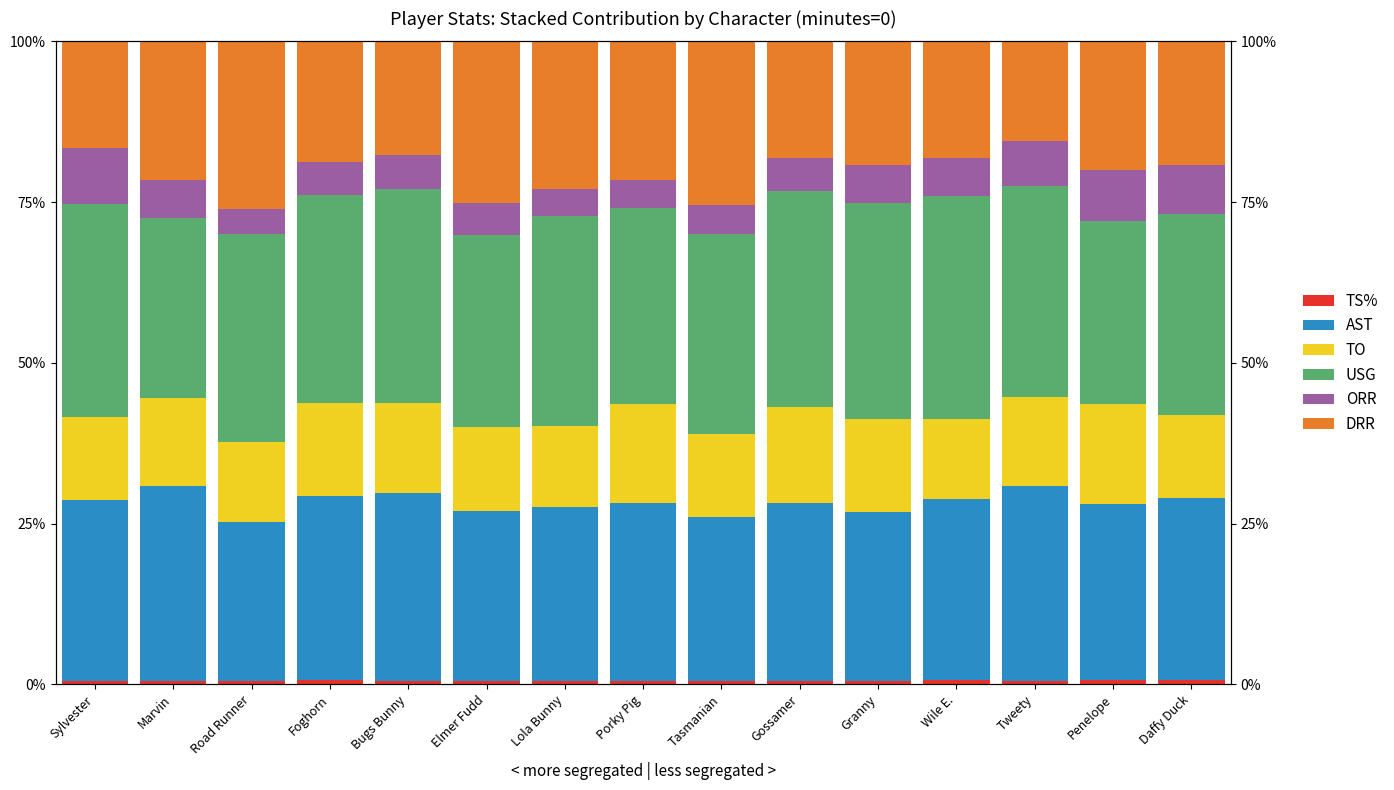

How many bars are there in each group?

6